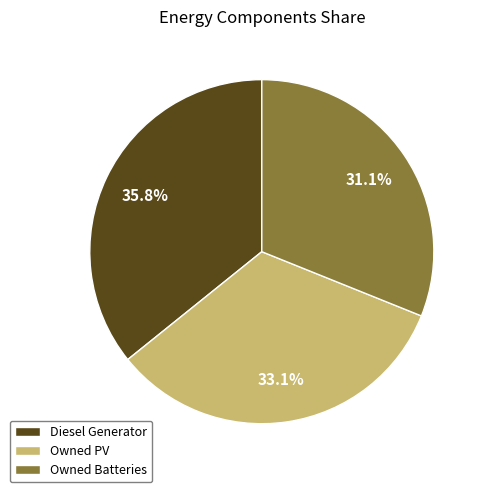

What percentage do Diesel Generator and Owned Batteries together represent?

66.9%